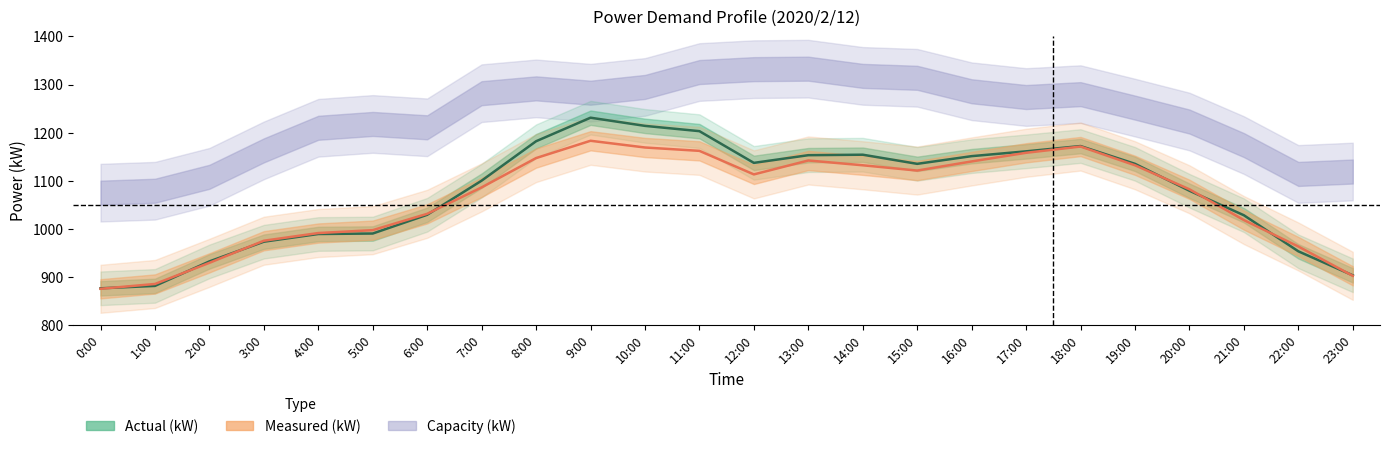

What is the greatest value displayed?

1231